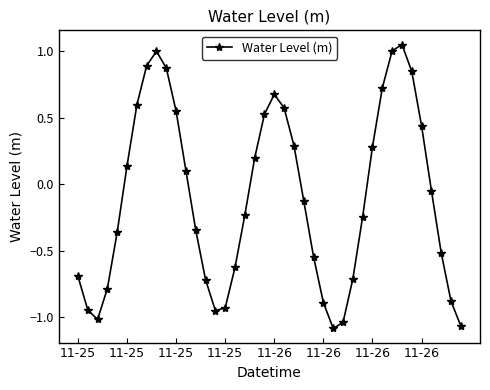

How many points are lower than both their immediate neighbors (excluding endpoints)?

3